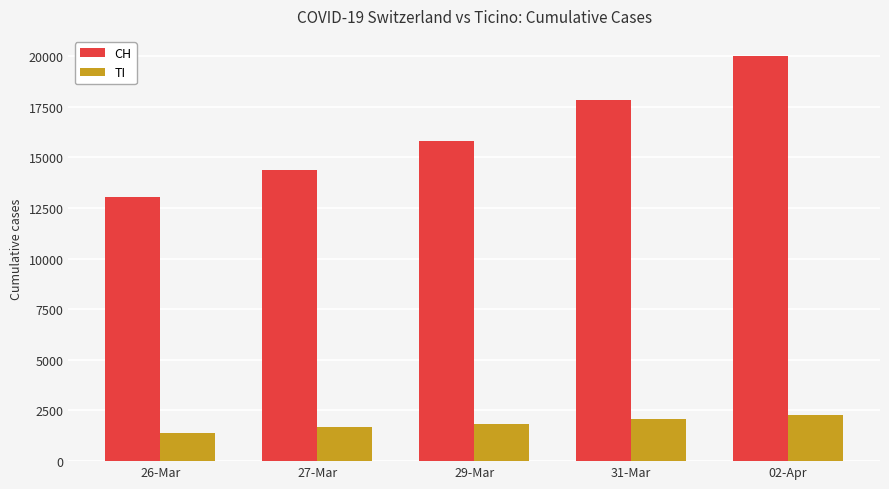

List the series in order of their peak value, lowest first.

TI, CH